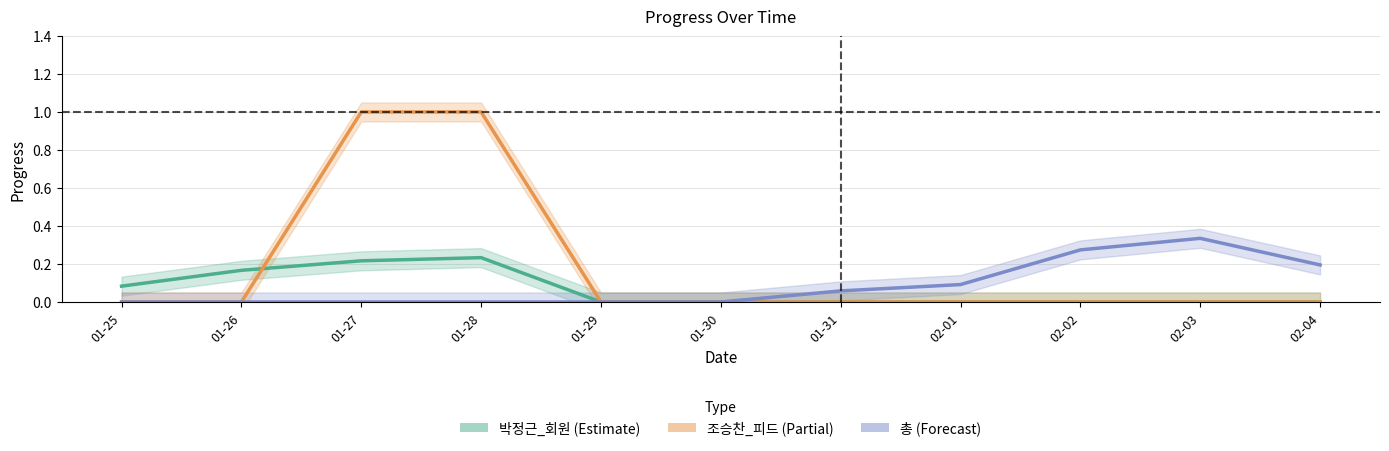

What are all the series names shown in the legend?

박정근_회원, 조승찬_피드, 총